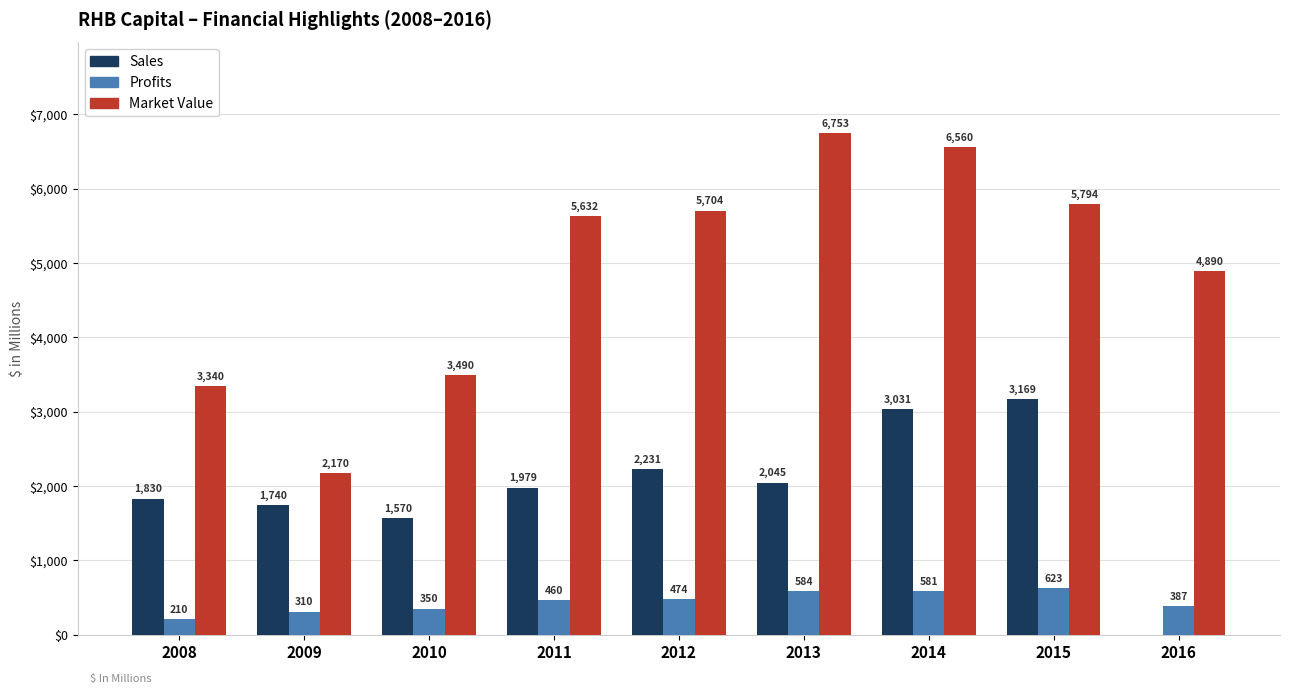

At which category is the sum across all series the highest?

2014